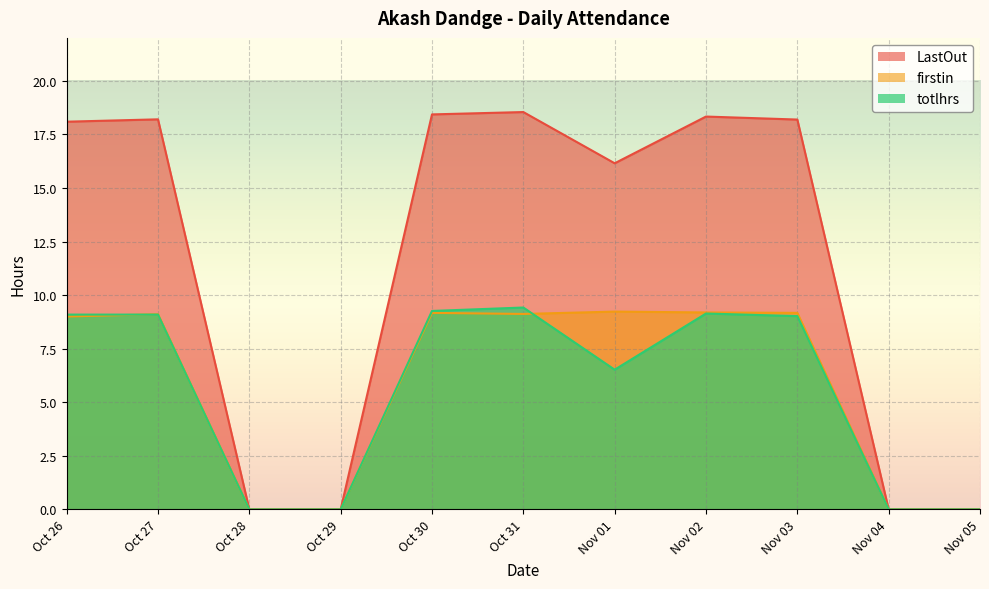

Which category has the lowest value in the LastOut series?

Oct 28